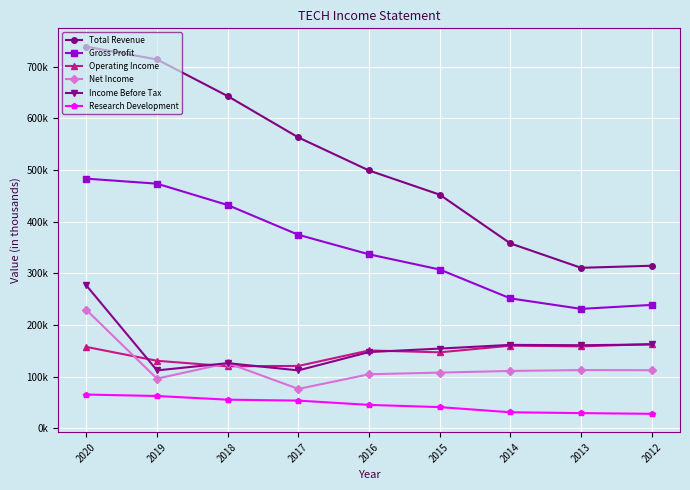

What is the difference between the maximum and minimum values in the Income Before Tax series?

164500